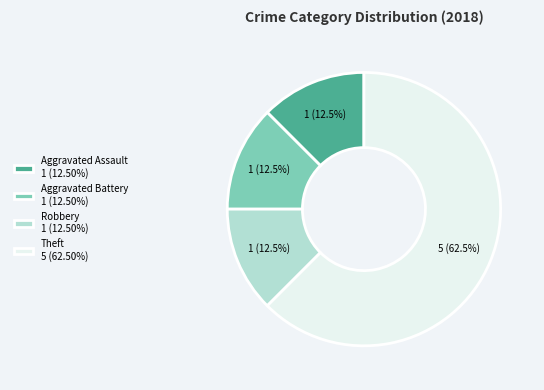

What percentage do Aggravated Assault and Aggravated Battery together represent?

25.0%